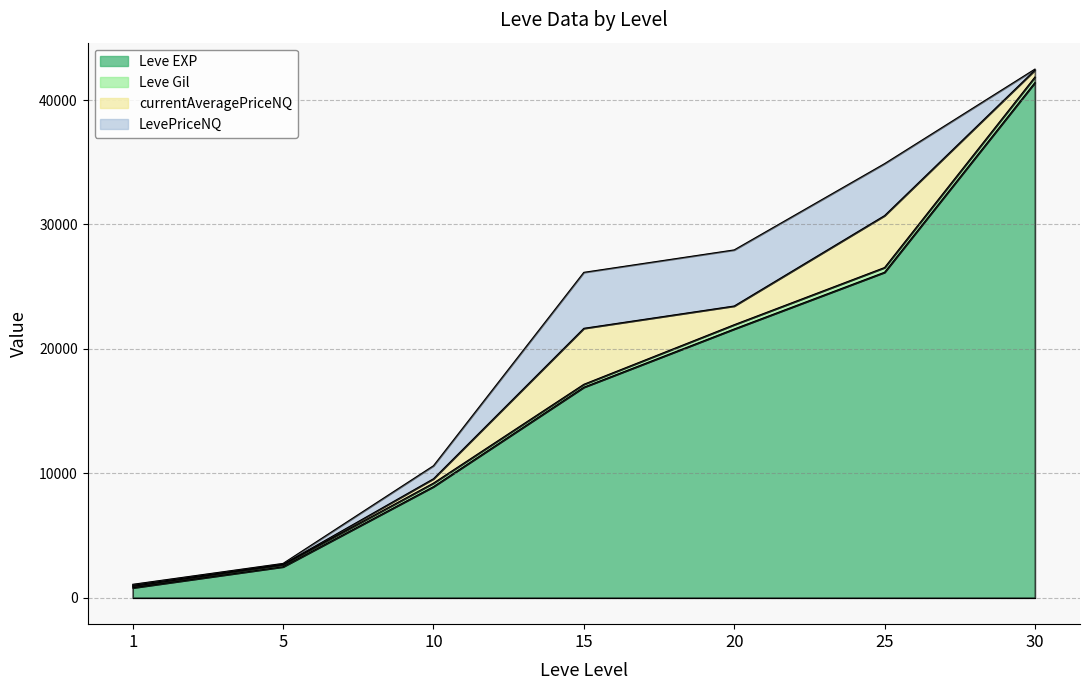

Reading left to right, list all the values displayed in this chart.

Leve EXP: 1=800.0	5=2490.0	10=8930.0	15=16920.0	20=21600.0	25=26160.0	30=41410.0
Leve Gil: 1=113.0	5=169.0	10=284.0	15=234.0	20=344.0	25=379.0	30=440.0
currentAveragePriceNQ: 1=83.0	5=25.2	10=348.7	15=4499.5	20=1503.0	25=4175.0	30=562.6
LevePriceNQ: 1=83.0	5=75.5	10=1046.1	15=4499.5	20=4509.0	25=4175.0	30=75.8